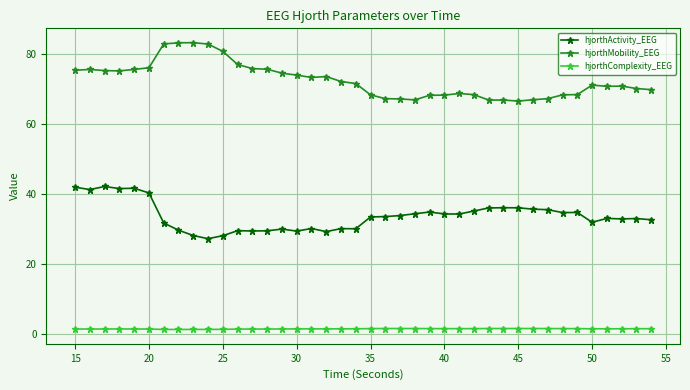

What is the value of the hjorthActivity_EEG point at the 10th from the left?

27.3